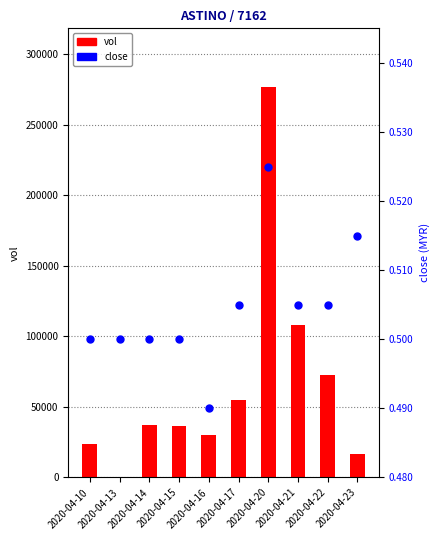

Which series contains the lowest Y value?

vol